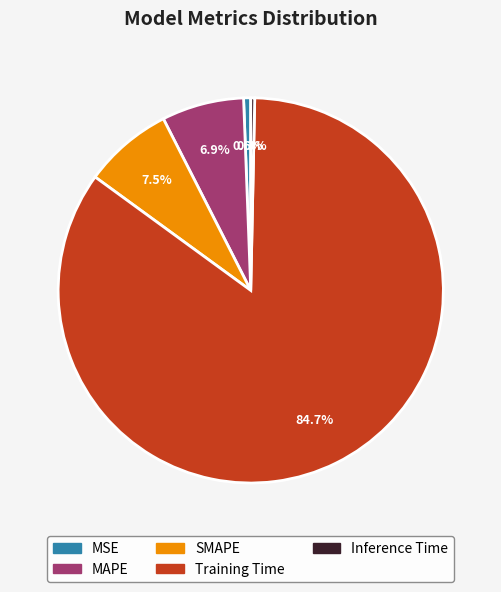

To the nearest percent, what is the combined percentage of MAPE and Training Time?

92%